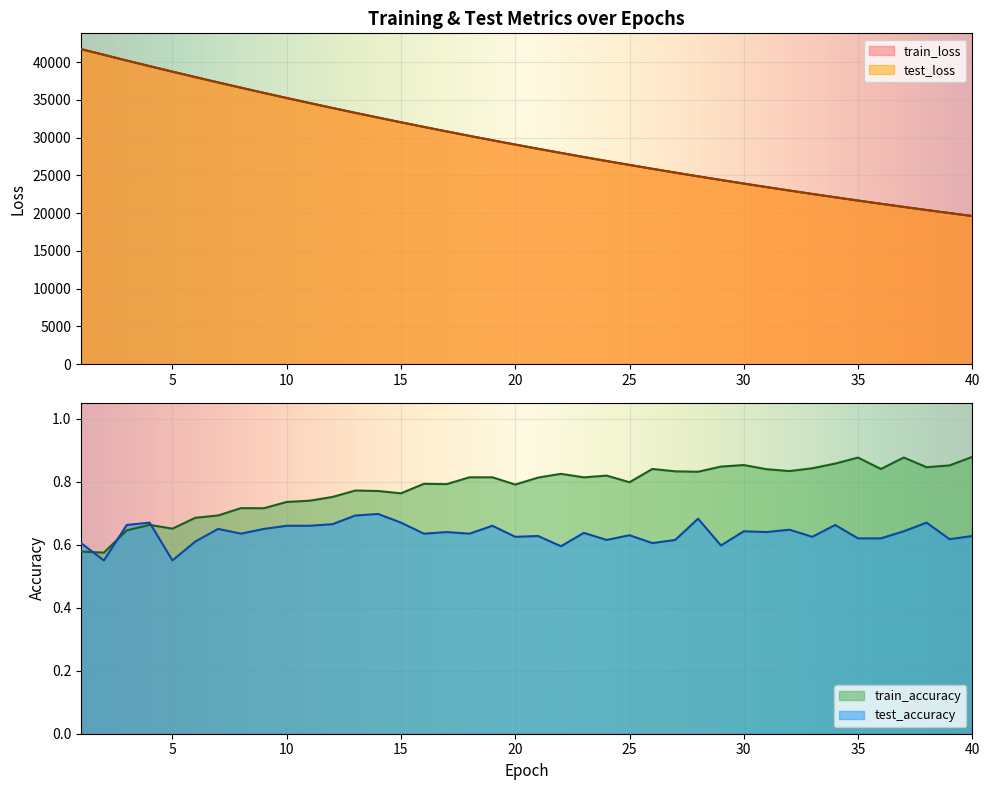

True or false: test_loss has more than 2 interior local peaks.

False